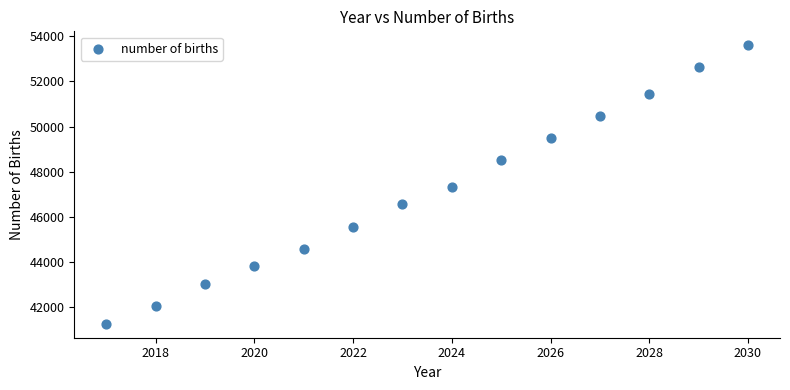

What is the range of Y values (max minus min)?

12324.3